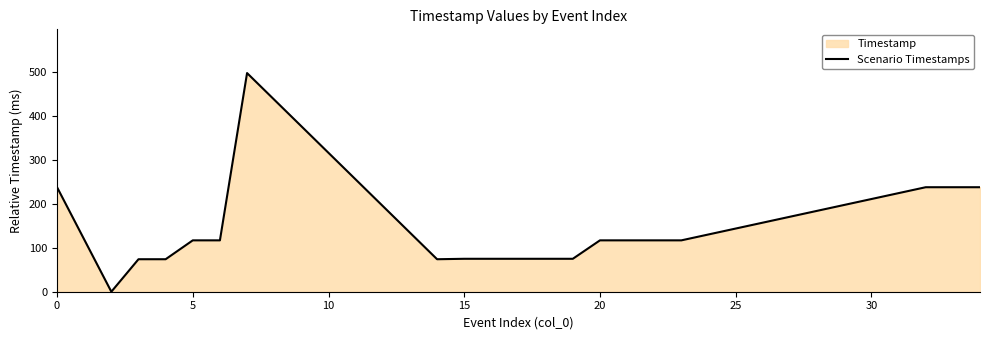

How many values are below 117?

9